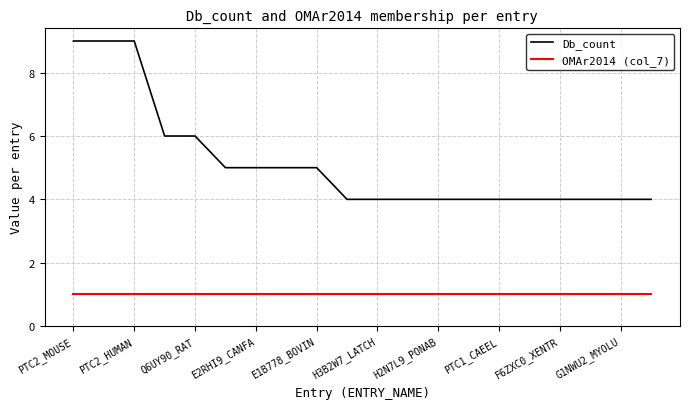

How many lines are shown in the chart?

2